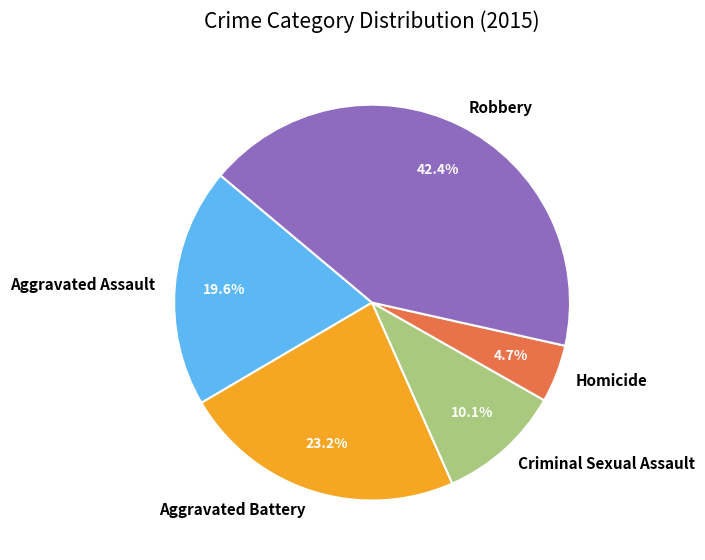

Do Aggravated Battery and Criminal Sexual Assault together represent more than half of the pie?

No